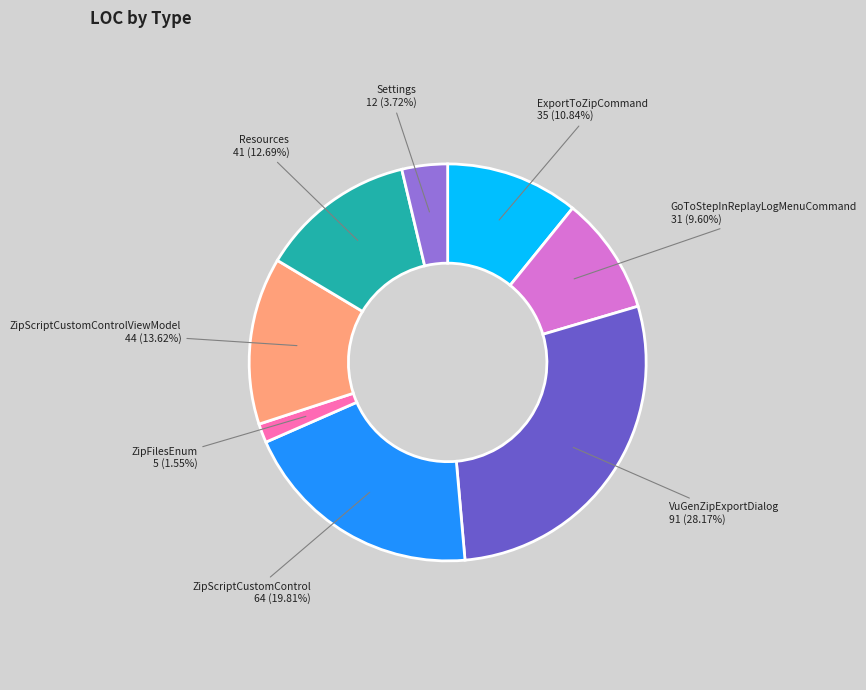

Does any single category account for the majority?

No